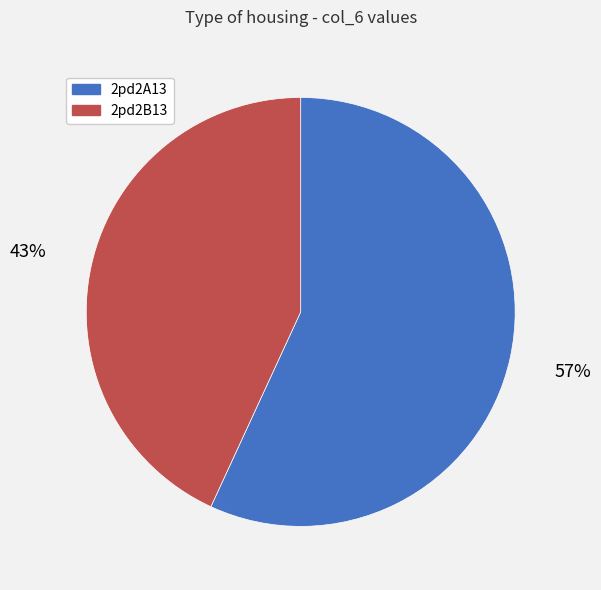

The 2pd2A13 slice represents 57% of the pie. True or false?

True